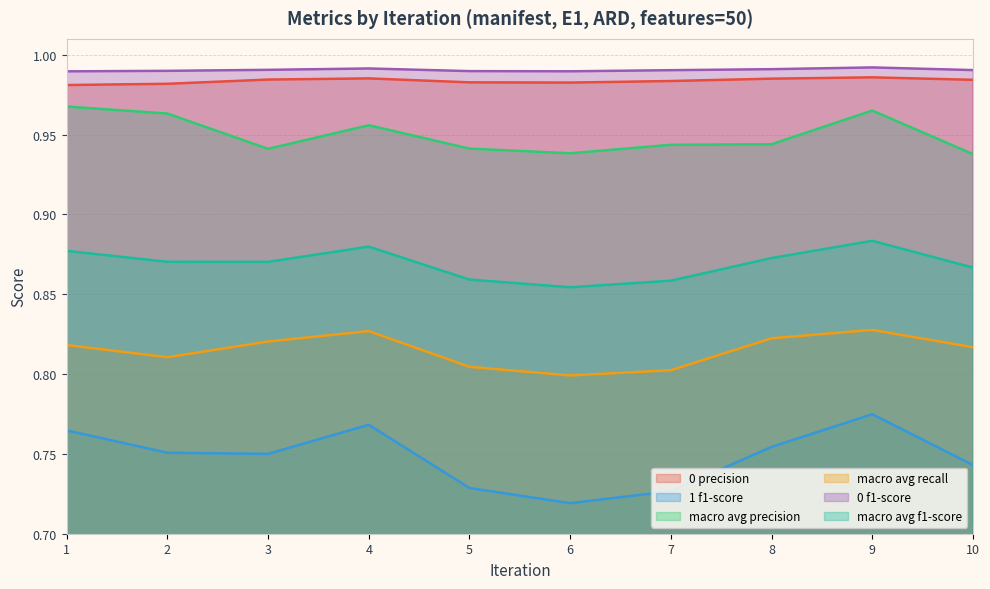

What is the spread (max minus min) of values at 4?

0.2